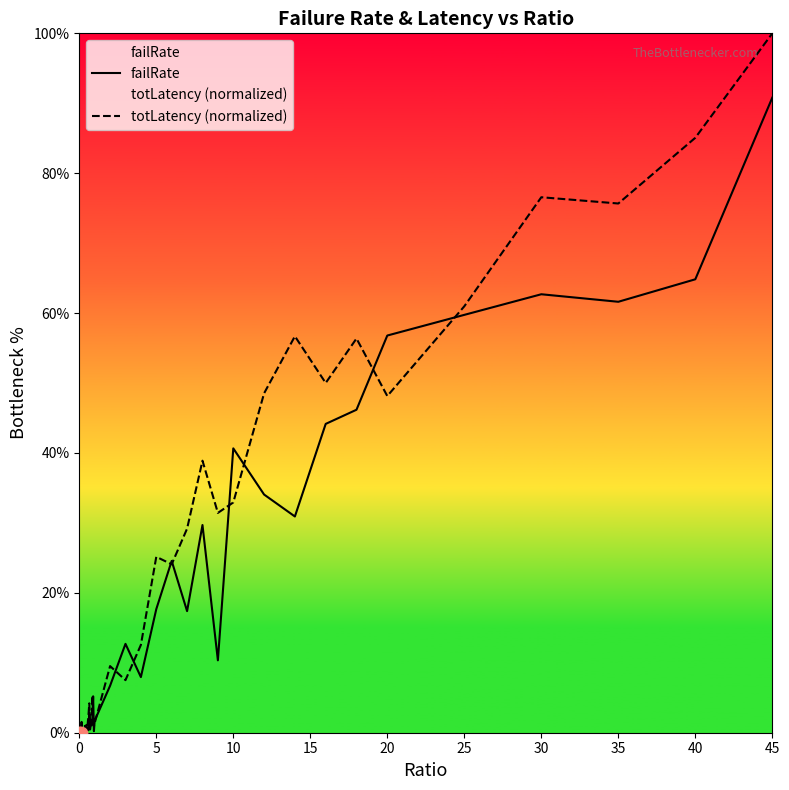

At which category is the sum across all series the highest?

45